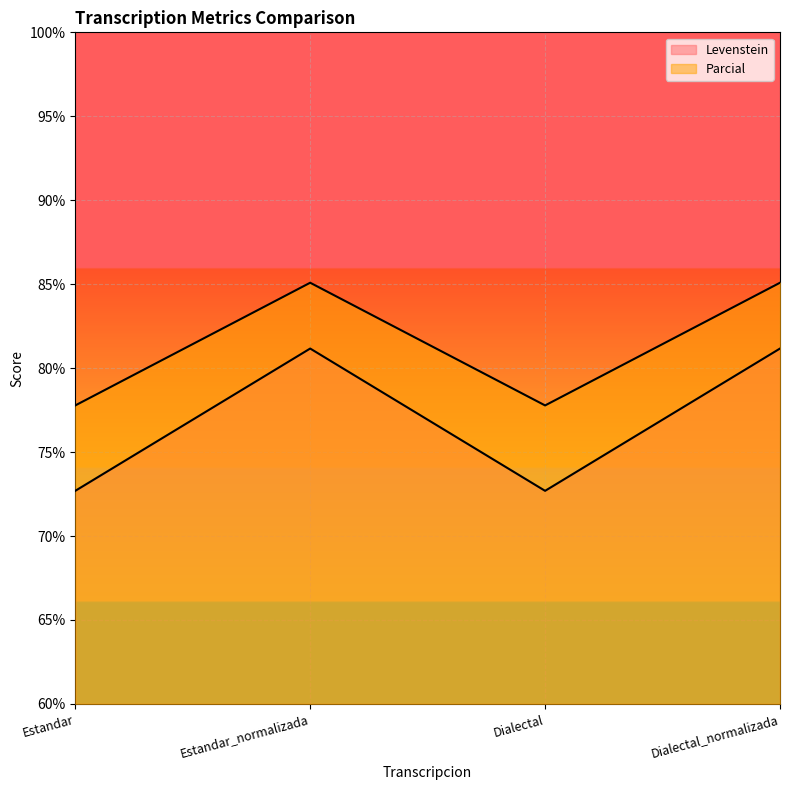

What is the difference between the second highest and minimum values in the Parcial series?

7.3